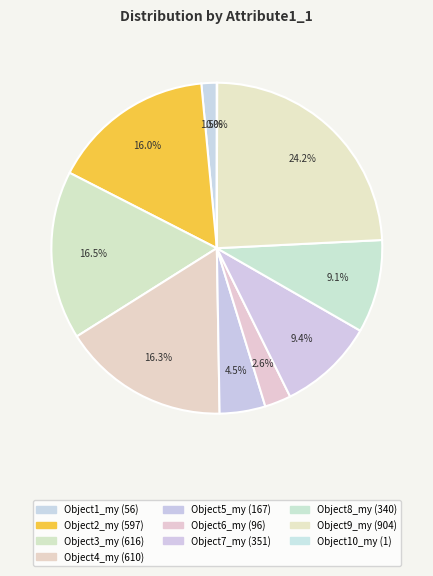

Is Object10_my the majority of the pie?

No